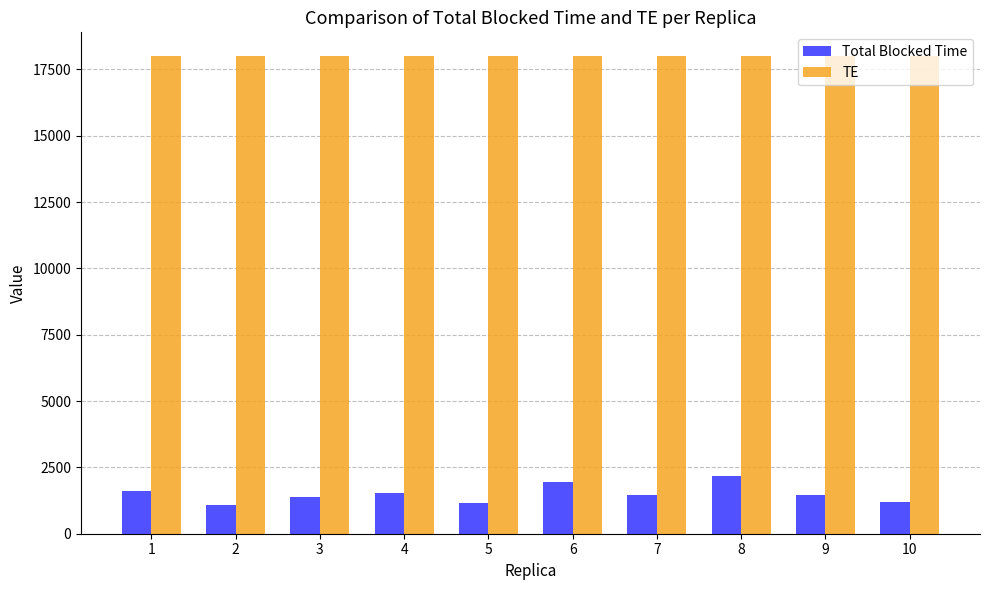

What is the greatest value displayed?

18000.0